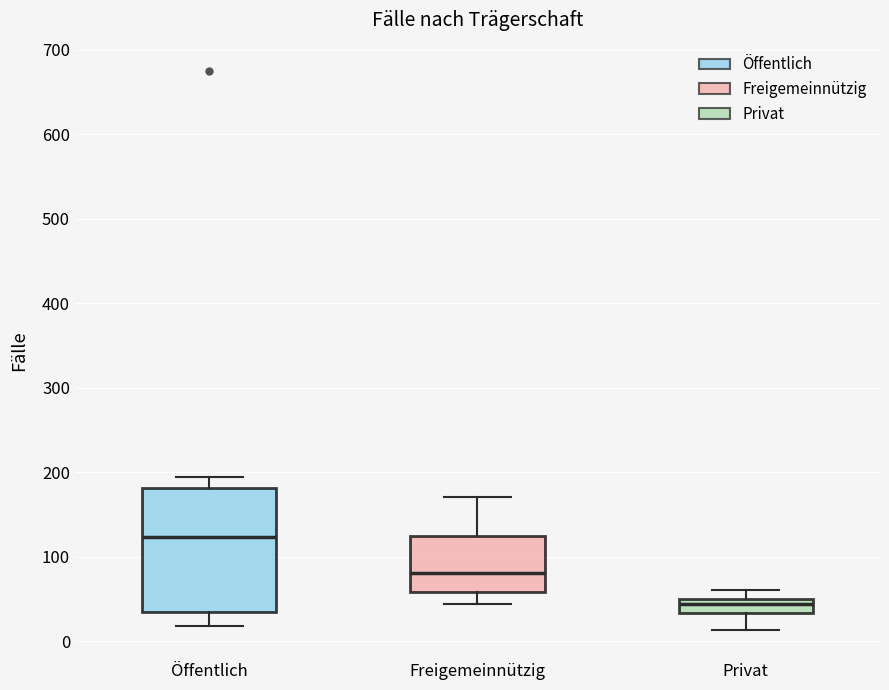

Which box has the highest median line?

Öffentlich